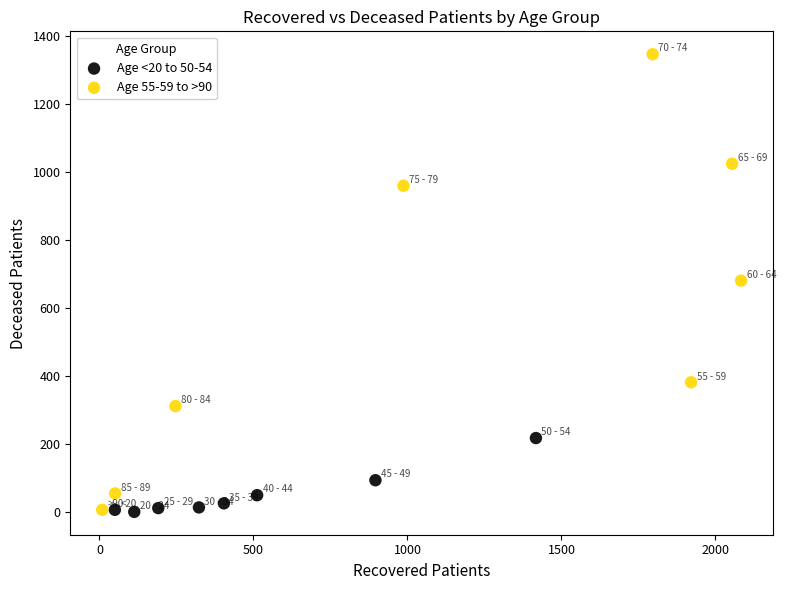

What are all the series names shown in the legend?

Age <20 to 50-54, Age 55-59 to >90